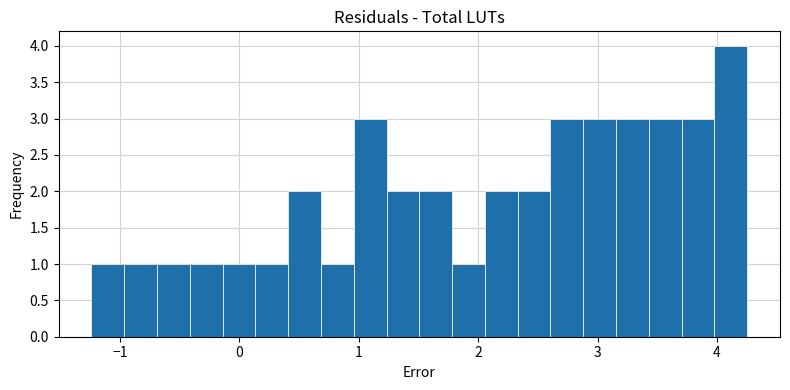

Around what value on the x-axis is the tallest bar? Give the approximate position of its centre, as read against the axis.

4.1